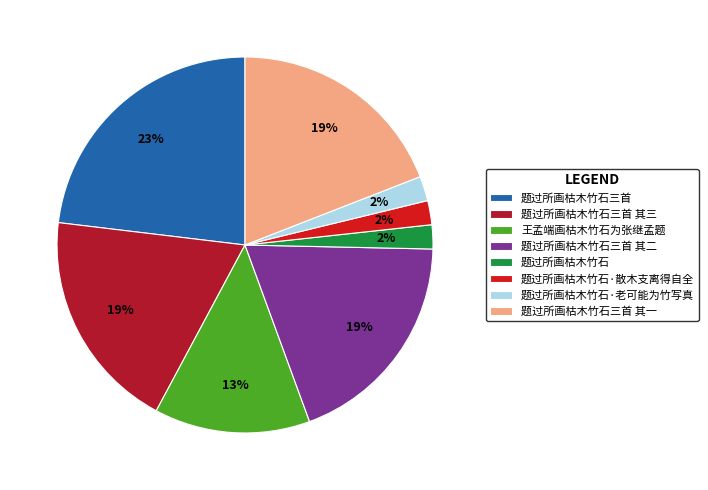

How many slices are in this pie chart?

8